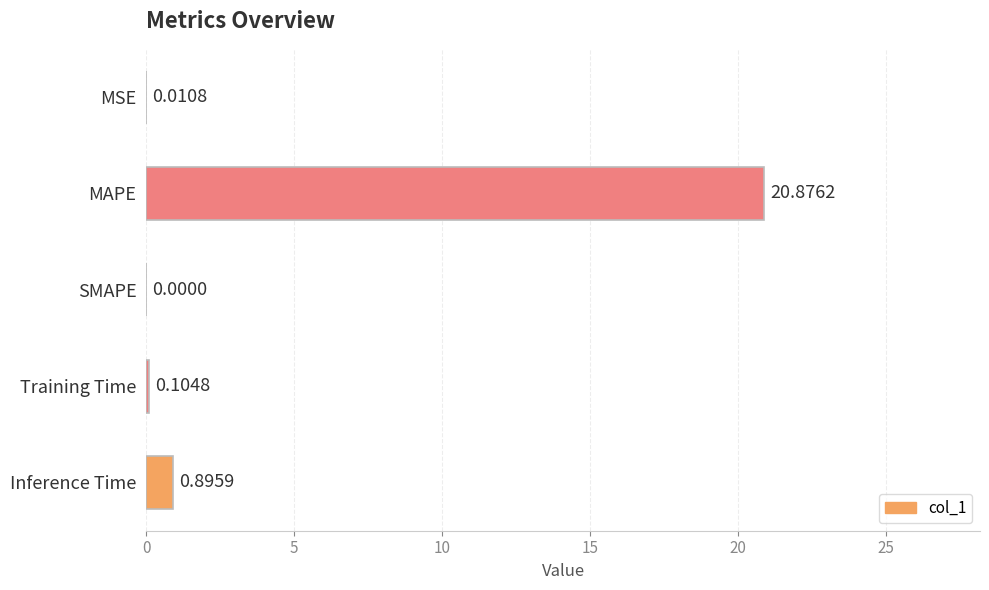

Are the bars horizontal?

Yes